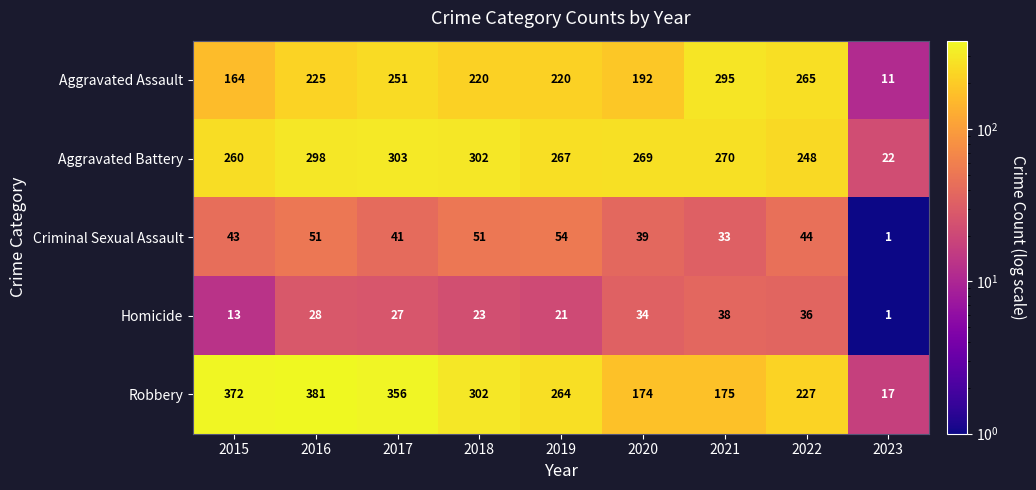

What is the difference between the maximum and second lowest values in the Aggravated Assault series?

131